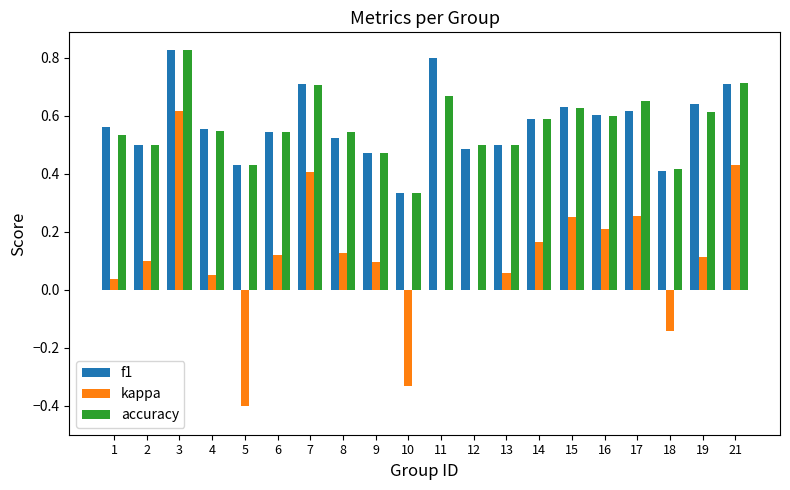

What is the sum of the accuracy values at 6 and 15?

1.2